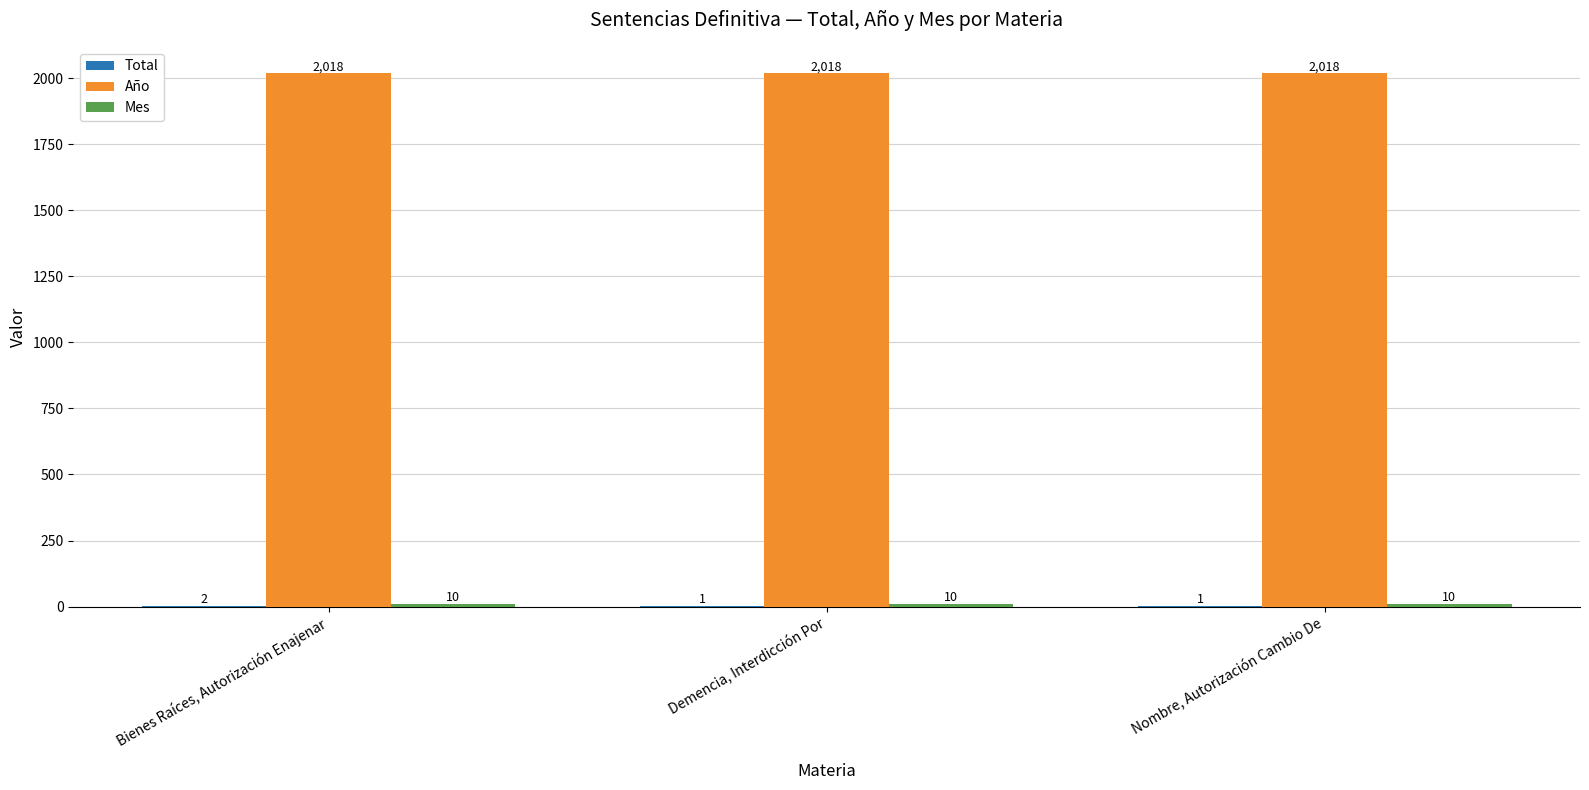

Are the bars horizontal?

No